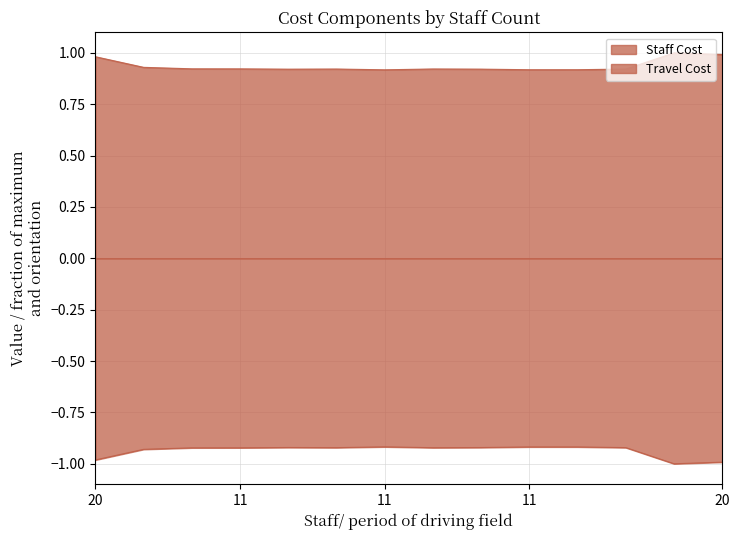

What is the smallest value displayed?

-1.0